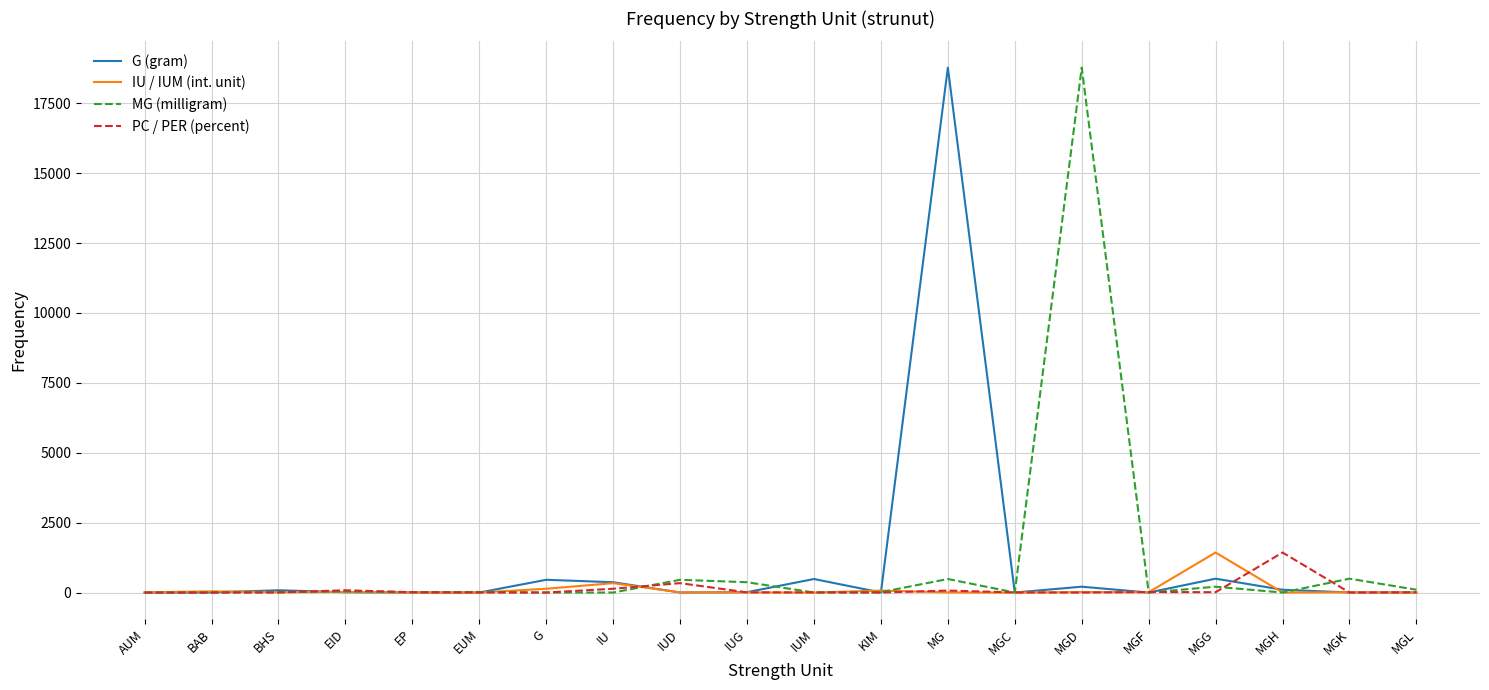

What is the minimum value for IU / IUM (int. unit)?

1